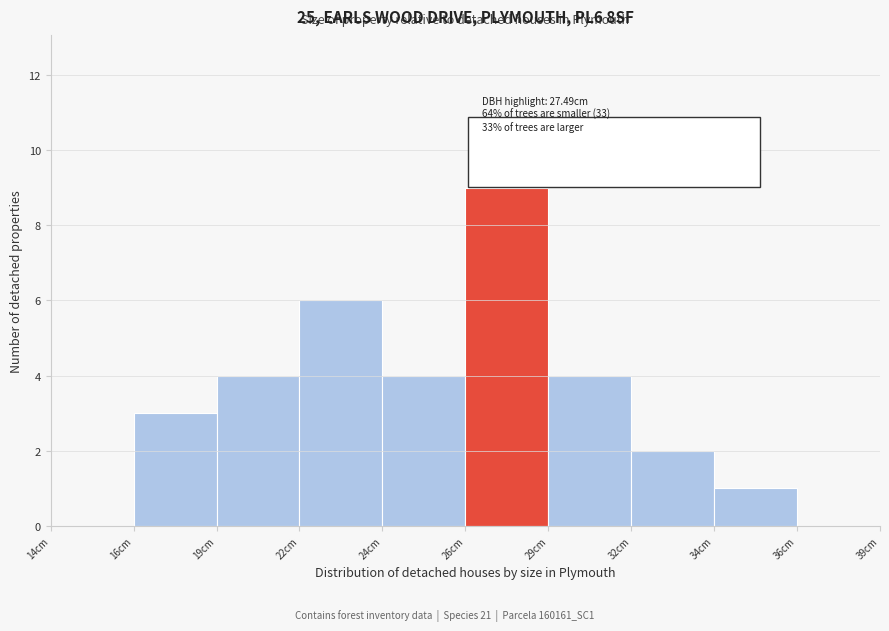

Reading left to right, what are all the values shown in this chart?

14cm=0	16cm=3	19cm=4	22cm=6	24cm=4	26cm=9	29cm=4	32cm=2	34cm=1	36cm=0